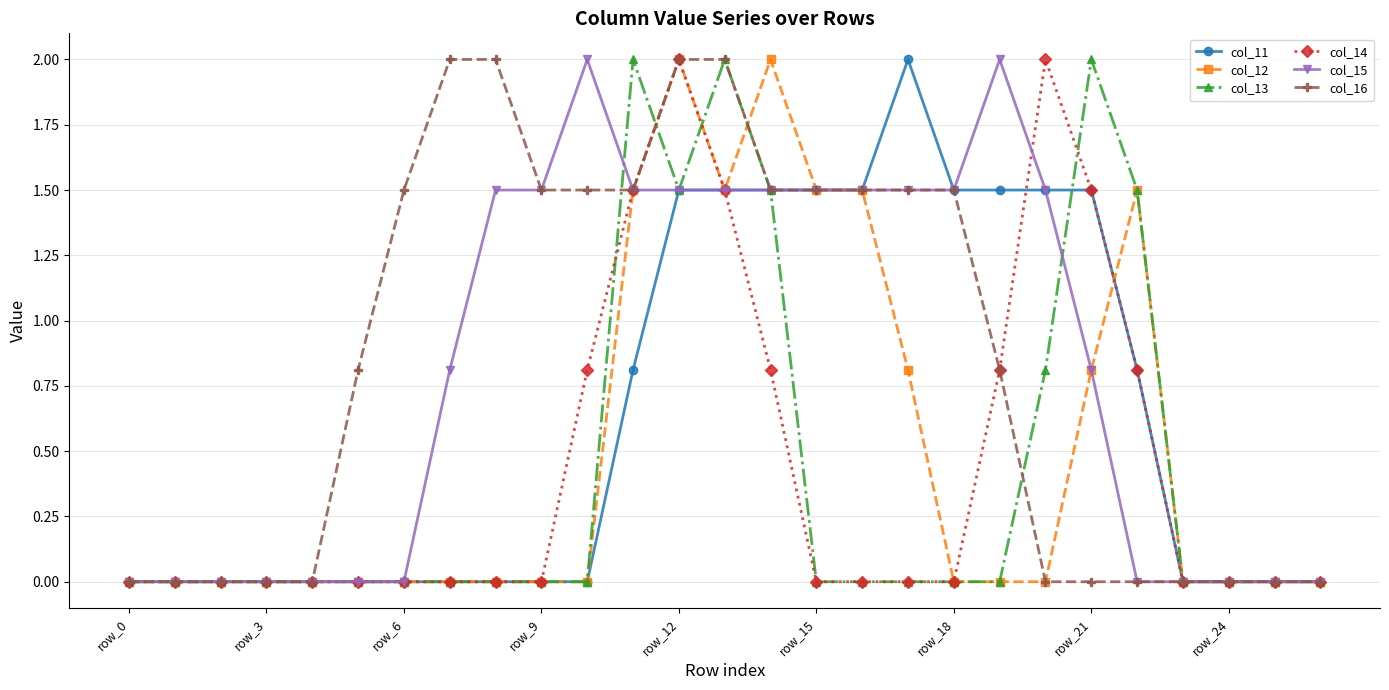

True or false: col_15 has more than 0 interior local peaks.

True